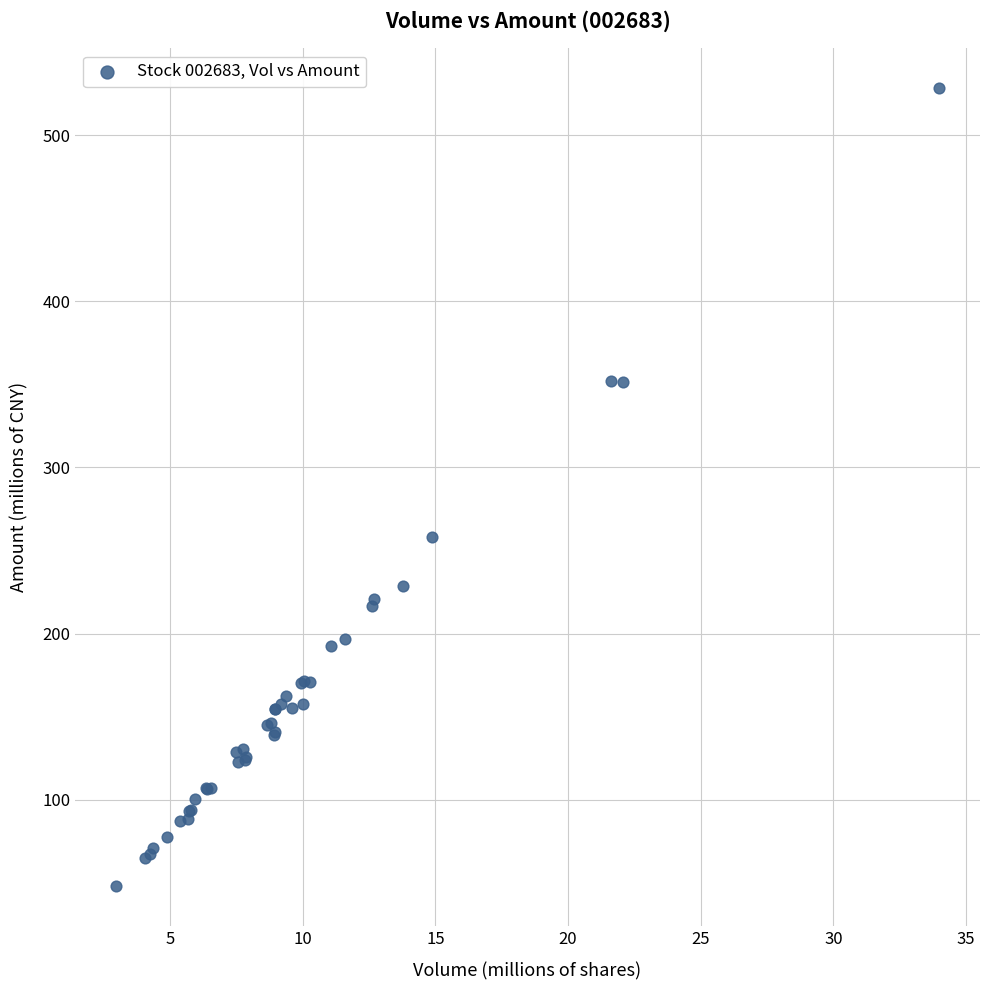

What Y value in the scatter plot is closest to 288?

257.8